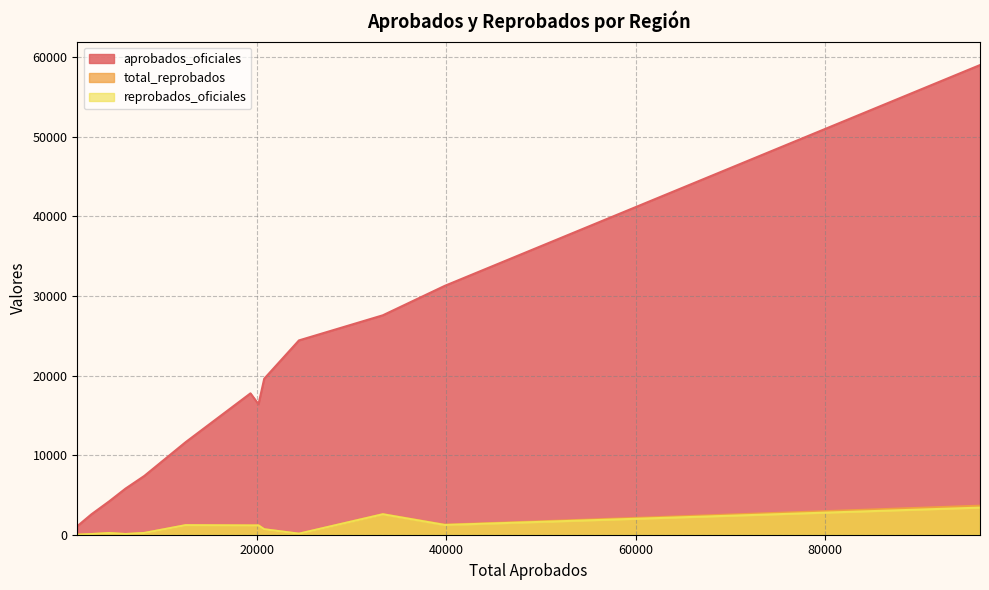

Reading left to right, list all the values displayed in this chart.

aprobados_oficiales: Bocas del Toro=11636	Coclé=17767	Colón=16393	Chiriquí=27577	Darién=4192	Herrera=7392	Los Santos=5792	Panamá=59024	Panamá Oeste=31278	Veraguas=19605	Comarca Kuna Yala=2570	Comarca Emberá=1072	Comarca Ngäbe Buglé=24419
total_reprobados: Bocas del Toro=1203	Coclé=1178	Colón=1183	Chiriquí=2592	Darién=214	Herrera=221	Los Santos=86	Panamá=3649	Panamá Oeste=1262	Veraguas=685	Comarca Kuna Yala=83	Comarca Emberá=0	Comarca Ngäbe Buglé=130
reprobados_oficiales: Bocas del Toro=1199	Coclé=1163	Colón=1166	Chiriquí=2567	Darién=206	Herrera=221	Los Santos=86	Panamá=3407	Panamá Oeste=1223	Veraguas=685	Comarca Kuna Yala=83	Comarca Emberá=0	Comarca Ngäbe Buglé=130